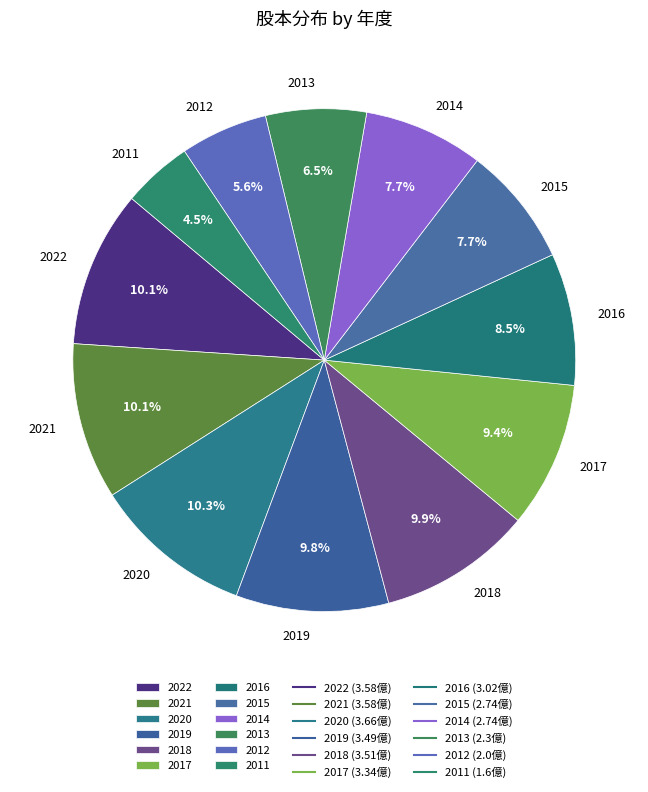

What portion of the pie excludes 2021?

89.9%